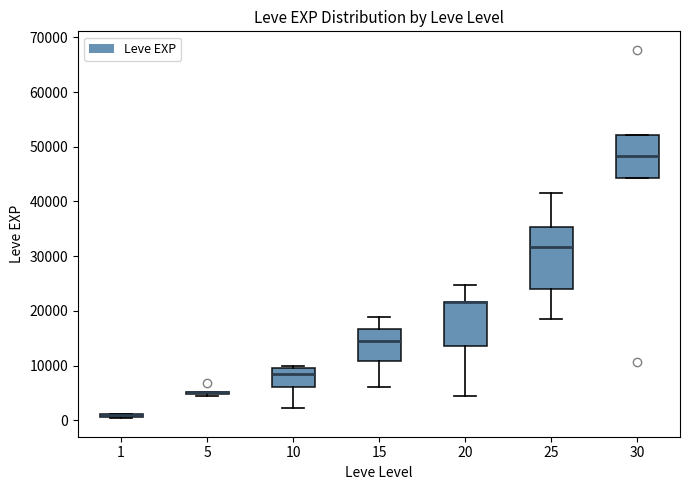

Which box is the tallest, from its lower edge to its upper edge?

25